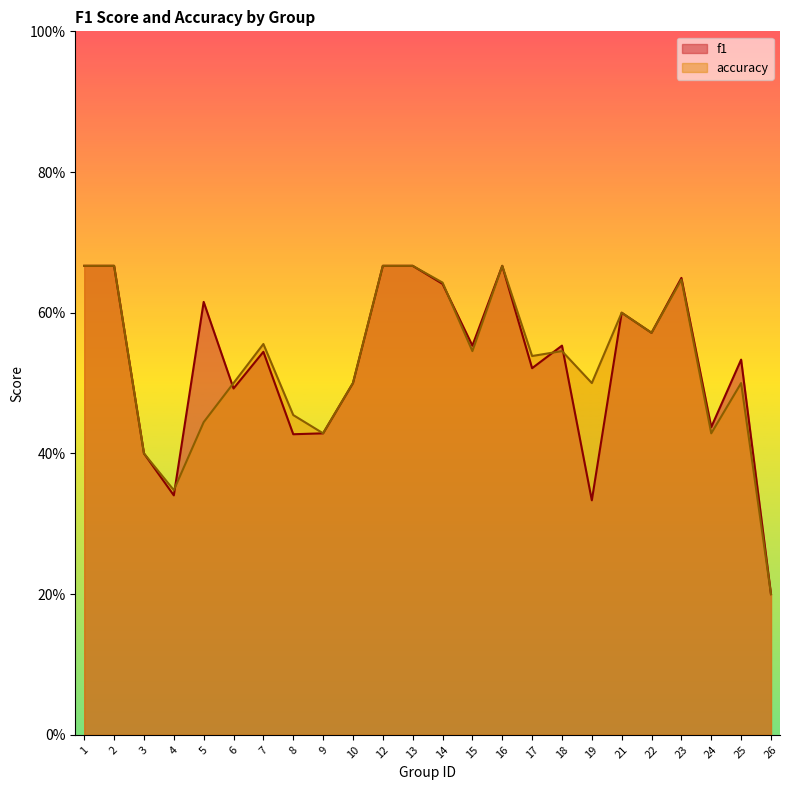

Which series has the widest spread of values?

f1